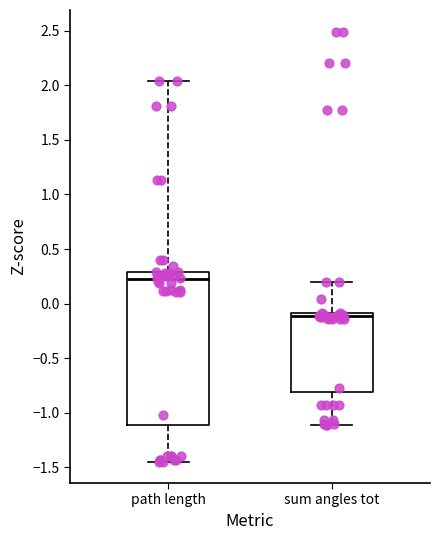

Comparing the boxes themselves (not the whiskers), which one is the tallest?

path length